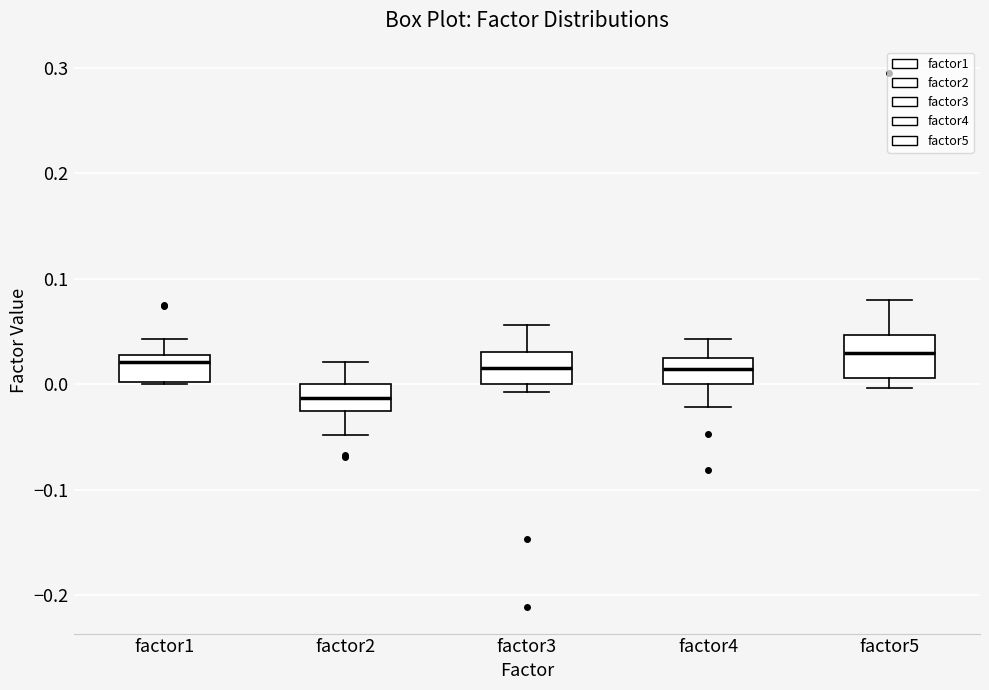

Reading left to right, read every box against the y-axis: the position of its median line, the range the box covers, and the ends of its whiskers. The values are not printed on the chart, so give them approximately, as read against the axis.

factor1: median 0.02, box 0.00 to 0.03, whiskers 0.00 to 0.04
factor2: median -0.01, box -0.03 to 0.00, whiskers -0.05 to 0.02
factor3: median 0.02, box 0.00 to 0.03, whiskers -0.01 to 0.06
factor4: median 0.01, box 0.00 to 0.02, whiskers -0.02 to 0.04
factor5: median 0.03, box 0.01 to 0.05, whiskers 0.00 to 0.08